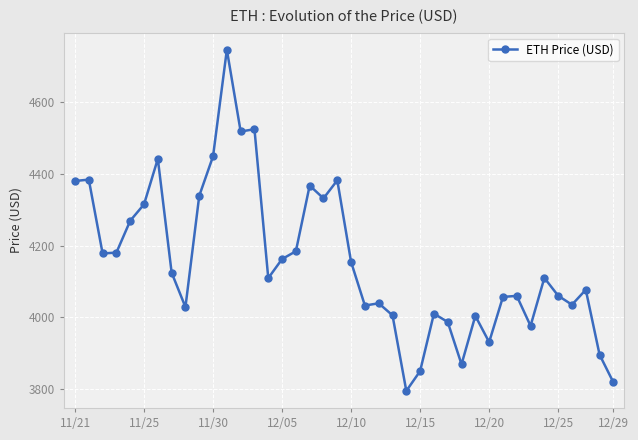

What is the average value?

4154.3